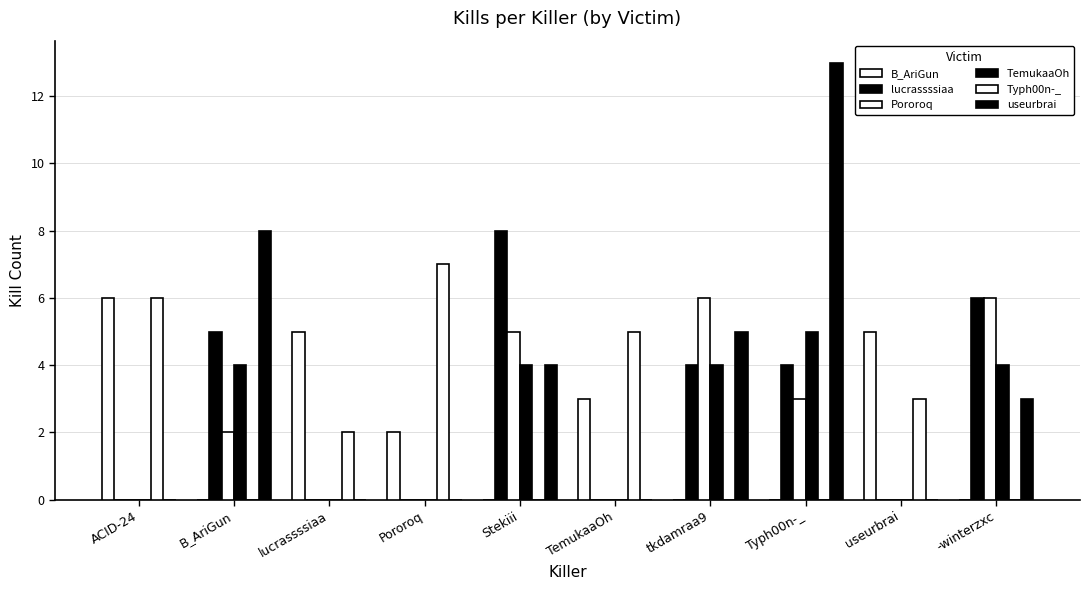

Does the chart contain stacked bars?

No